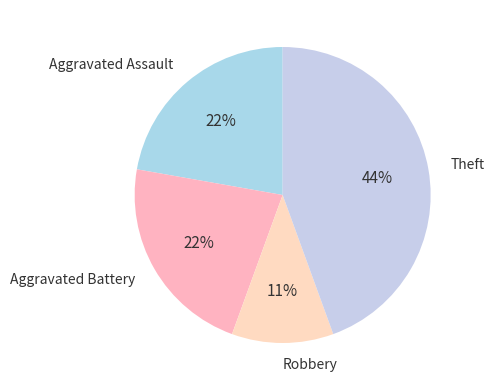

How many segments does this pie chart have?

4